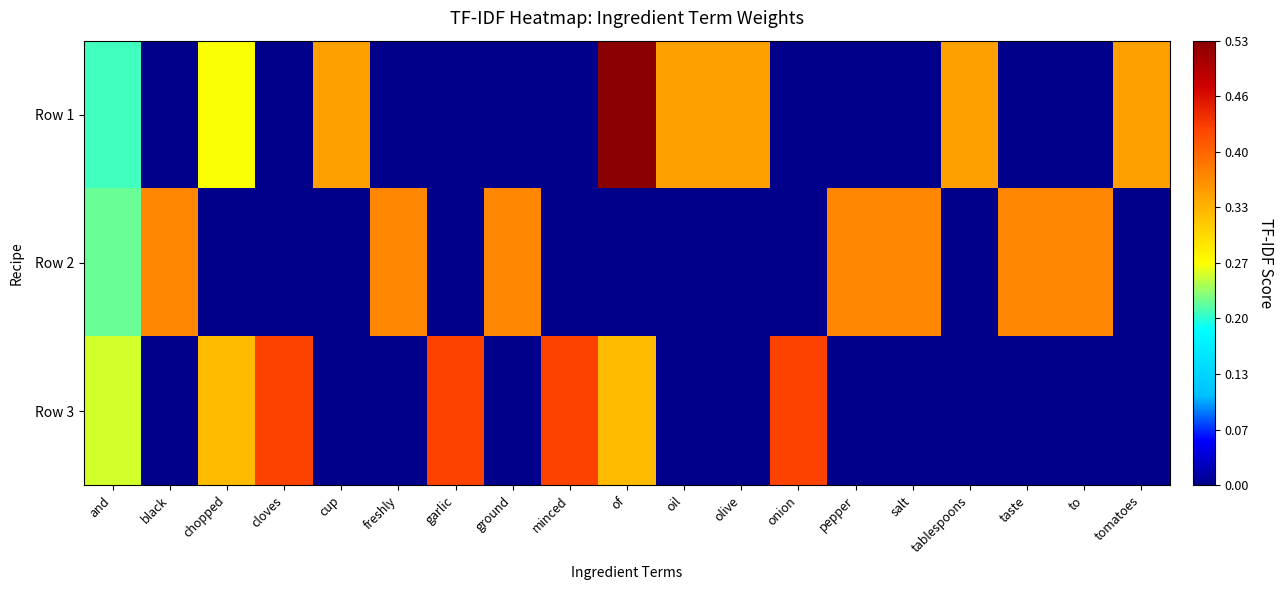

Count the number of data series in this chart.

3